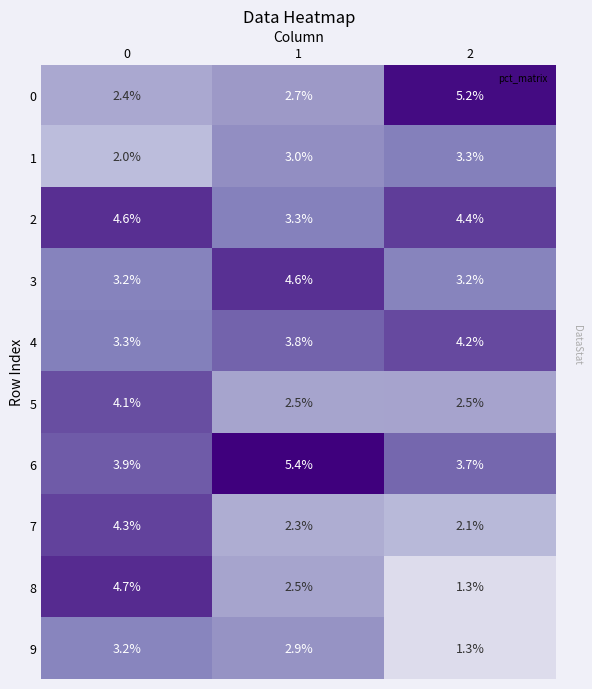

What is the greatest value displayed?

5.4